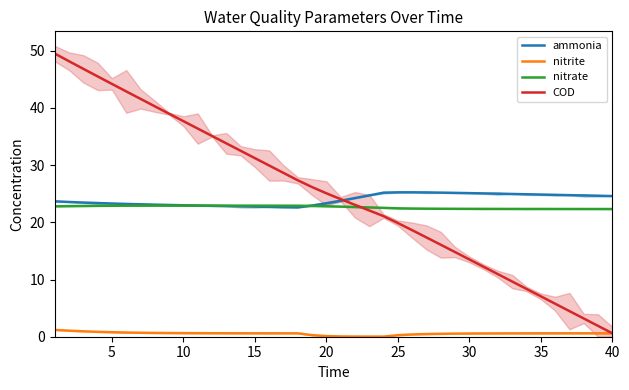

Does the chart have visible grid lines?

No